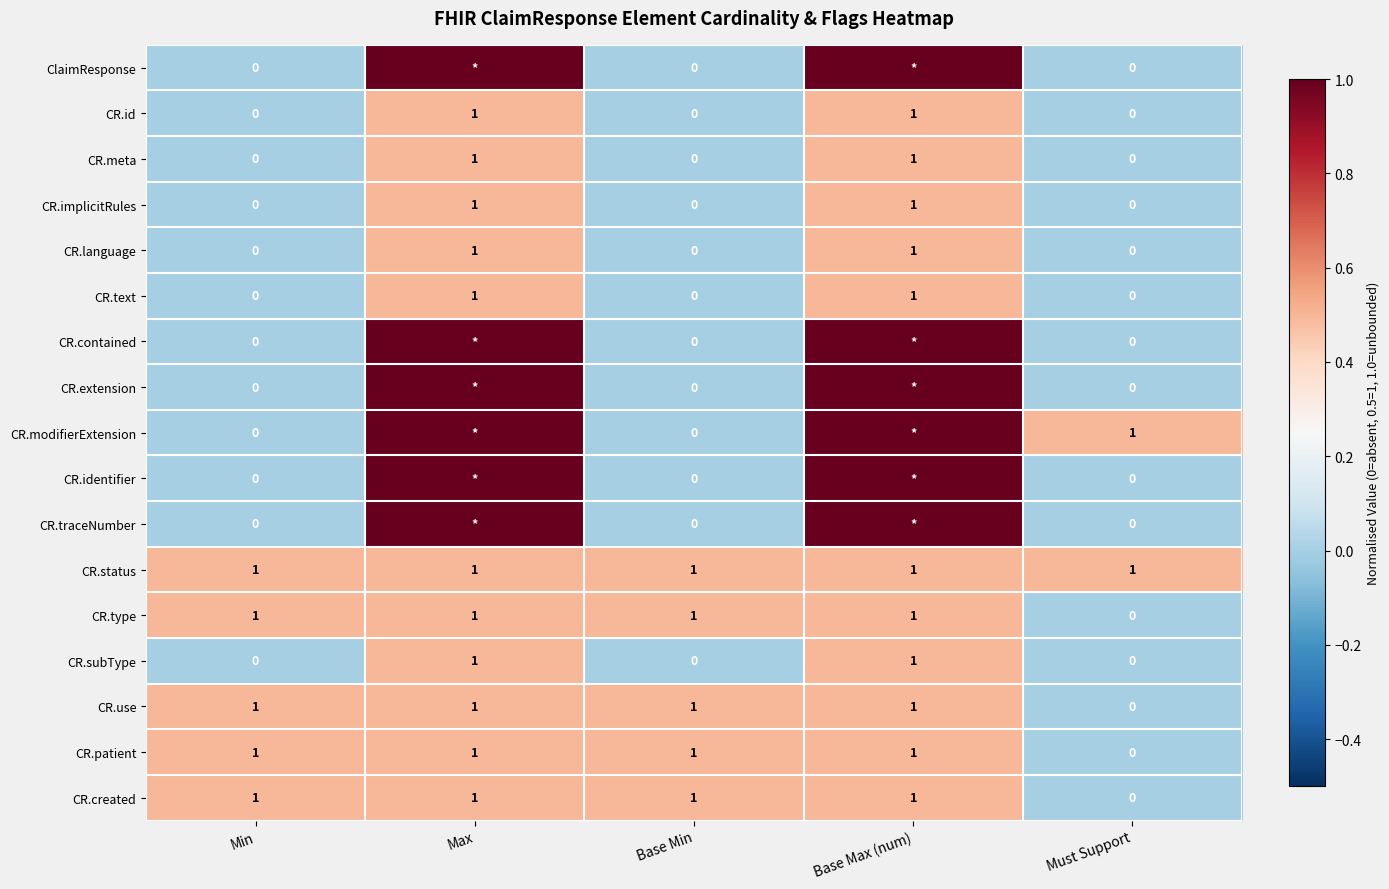

What is the sum of all CR.status values?

5